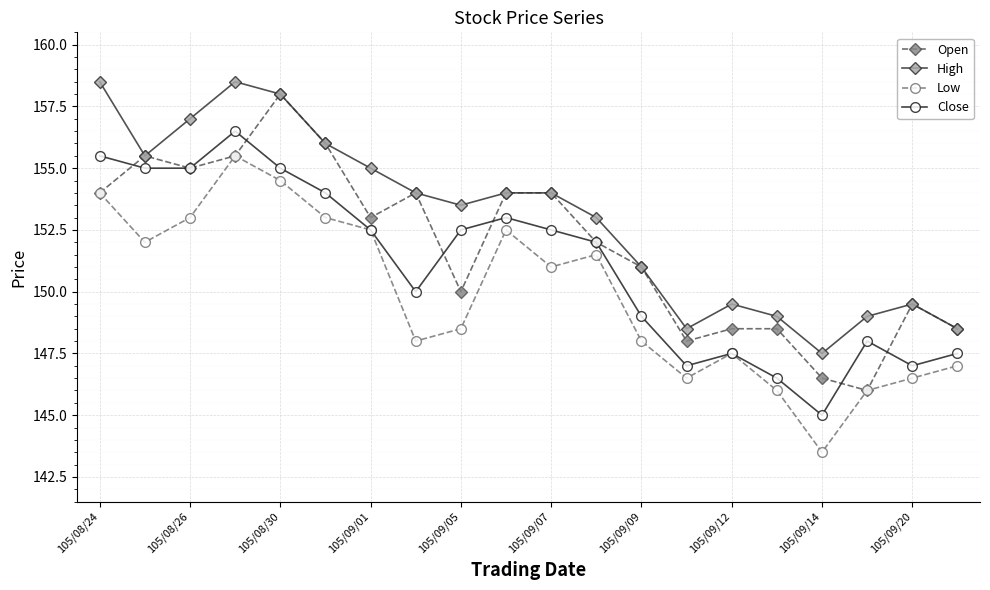

Rank the series by their average value, from lowest to highest.

Low, Close, Open, High